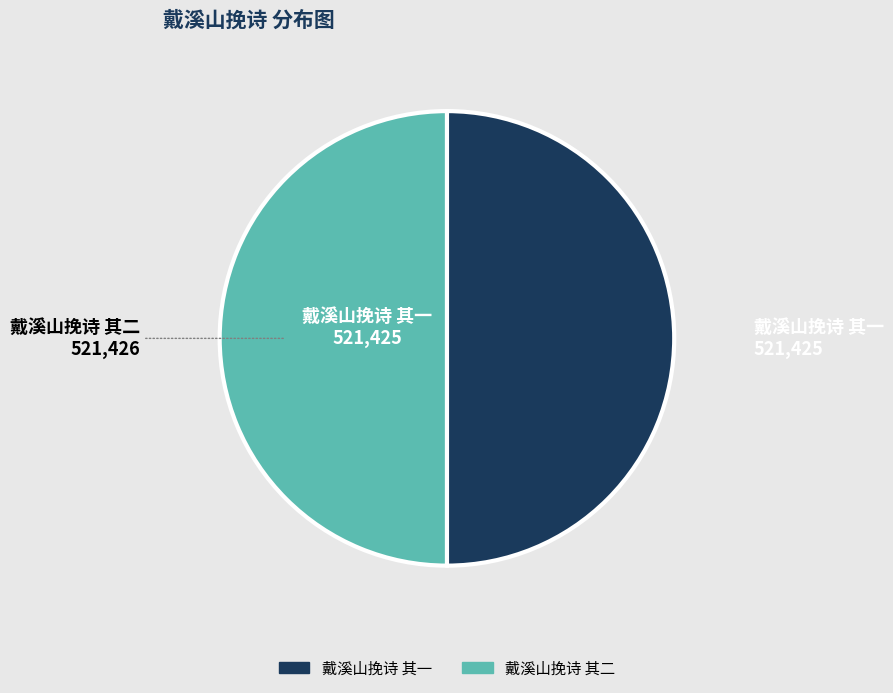

Approximately how many times larger is the value at 戴溪山挽诗 其二 compared to 戴溪山挽诗 其一?

1.0